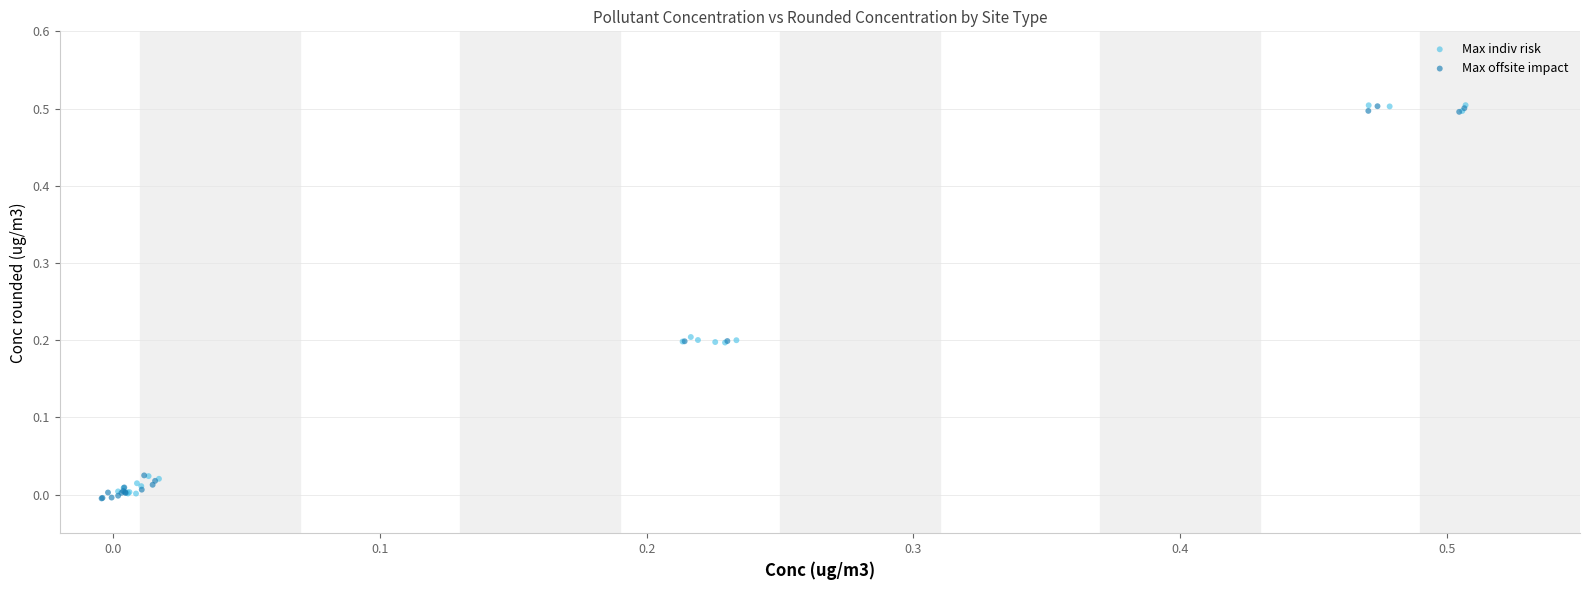

What are all the series names shown in the legend?

Max indiv risk, Max offsite impact